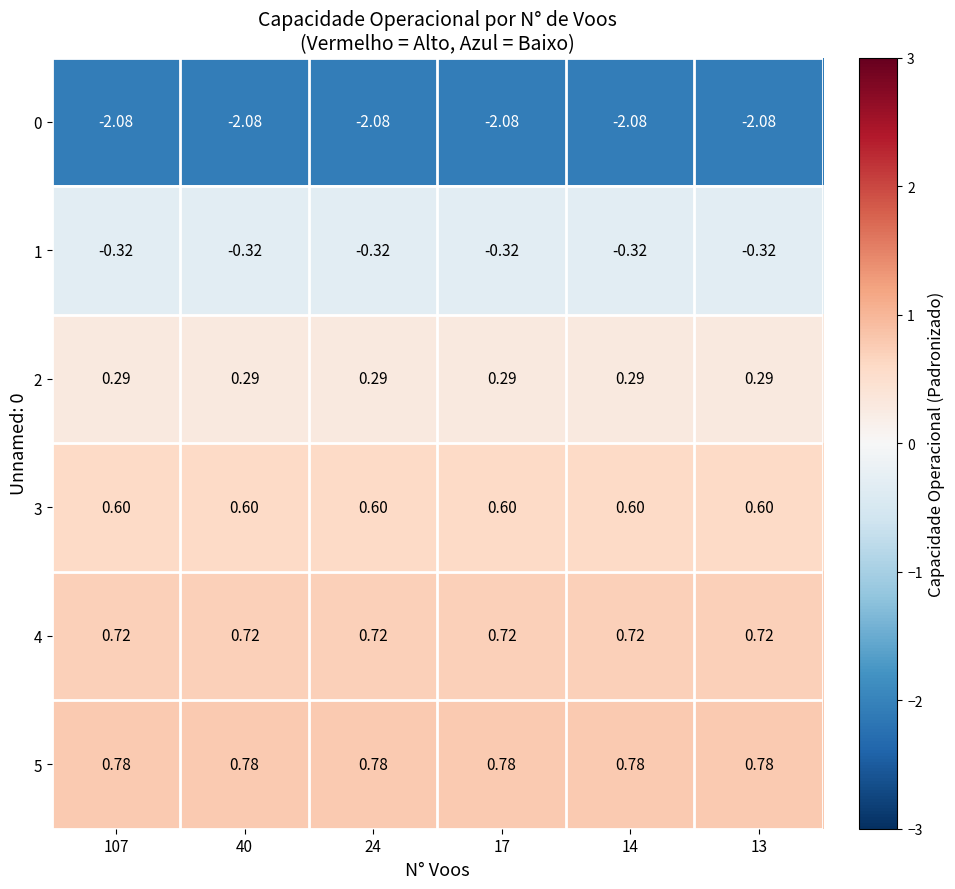

Rank the series at 14 from lowest to highest value.

0, 1, 2, 3, 4, 5